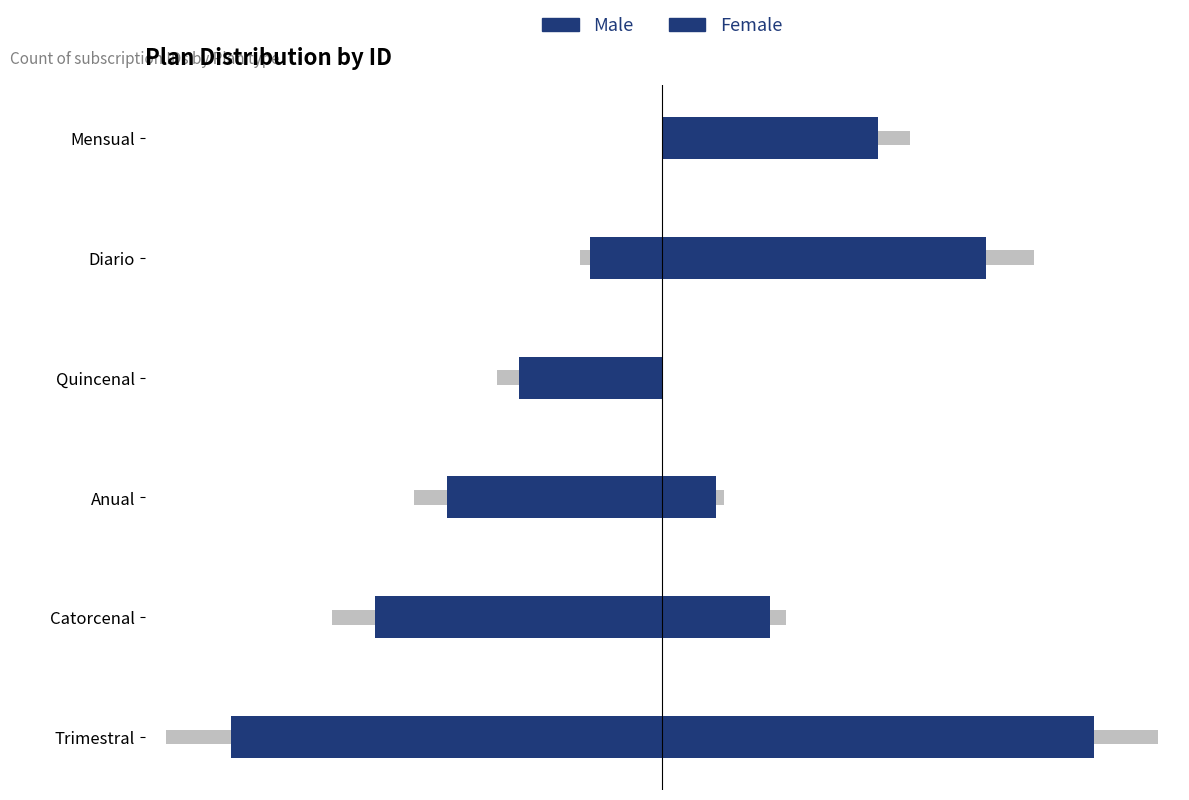

True or false: Male has a value of -100.0 at Trimestral.

True